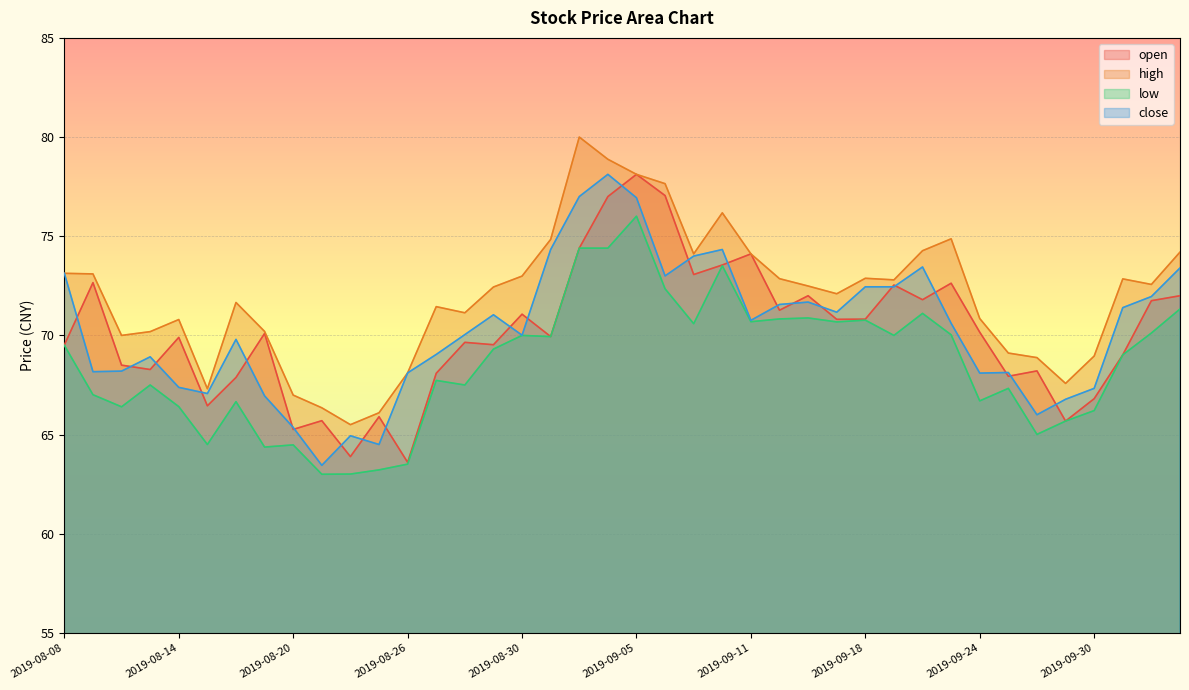

How many interior local peaks does the open series have?

13